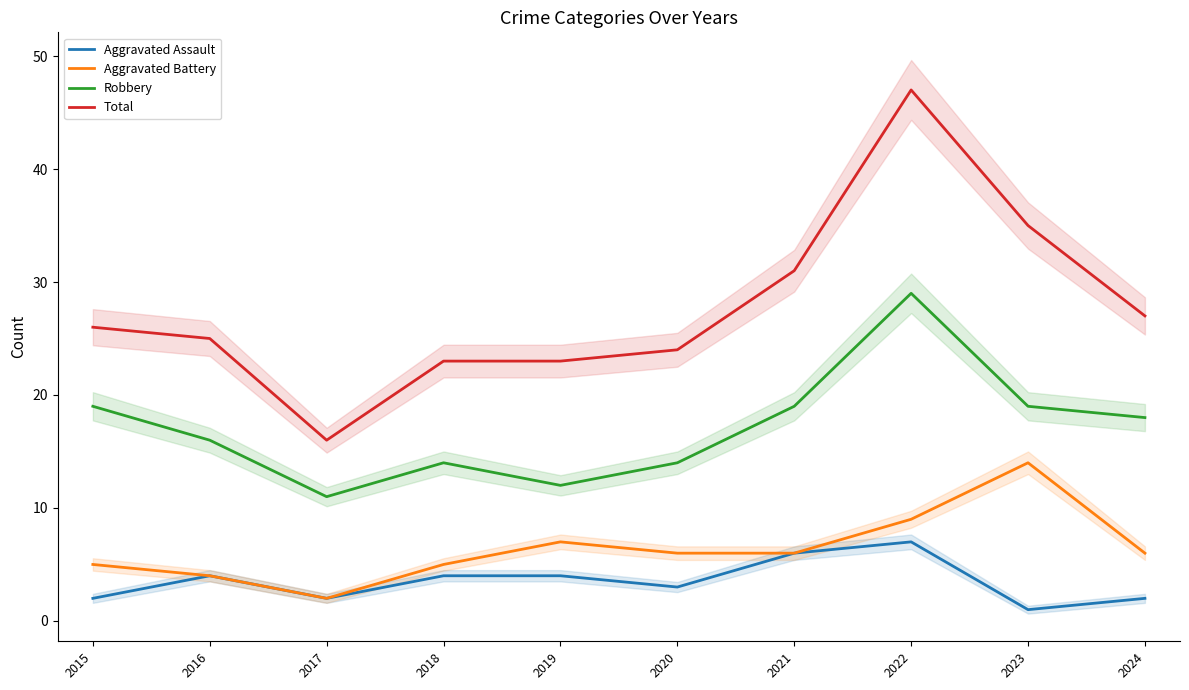

Where is the first local maximum for Aggravated Battery?

2019